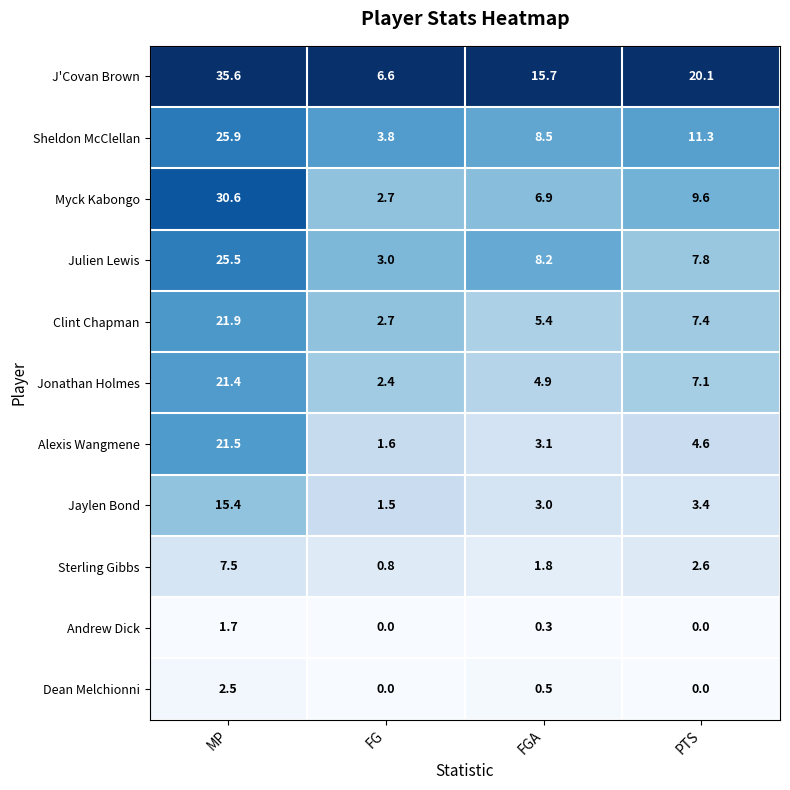

At which label does Sheldon McClellan first exceed 11?

MP